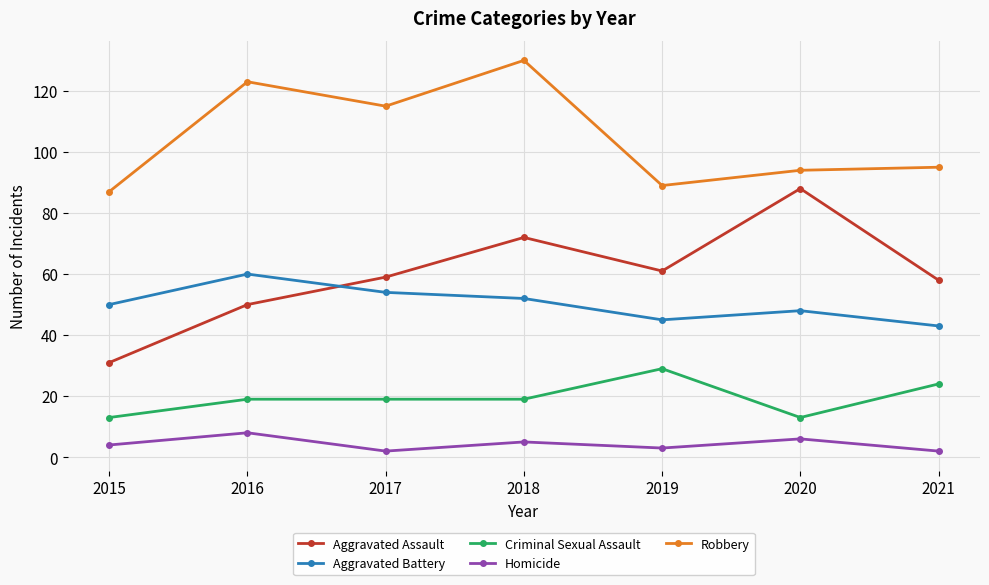

At 2015, list the series in order from smallest to largest.

Homicide, Criminal Sexual Assault, Aggravated Assault, Aggravated Battery, Robbery